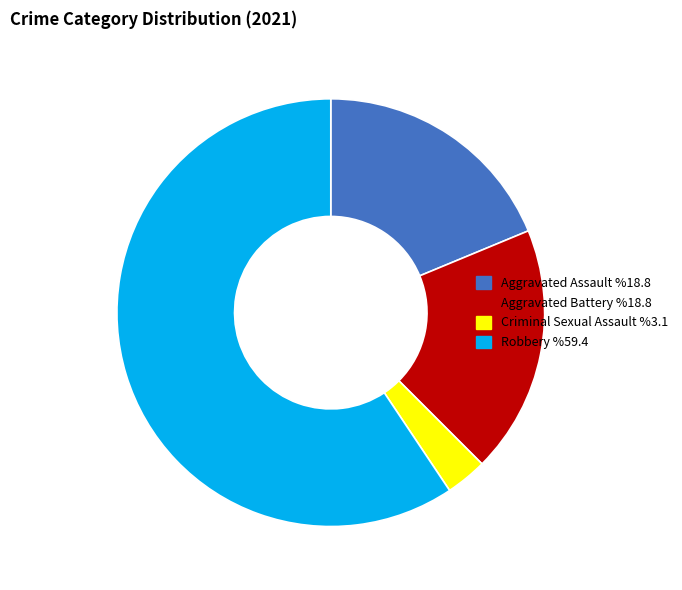

Is there any slice that represents more than half of the pie?

Yes